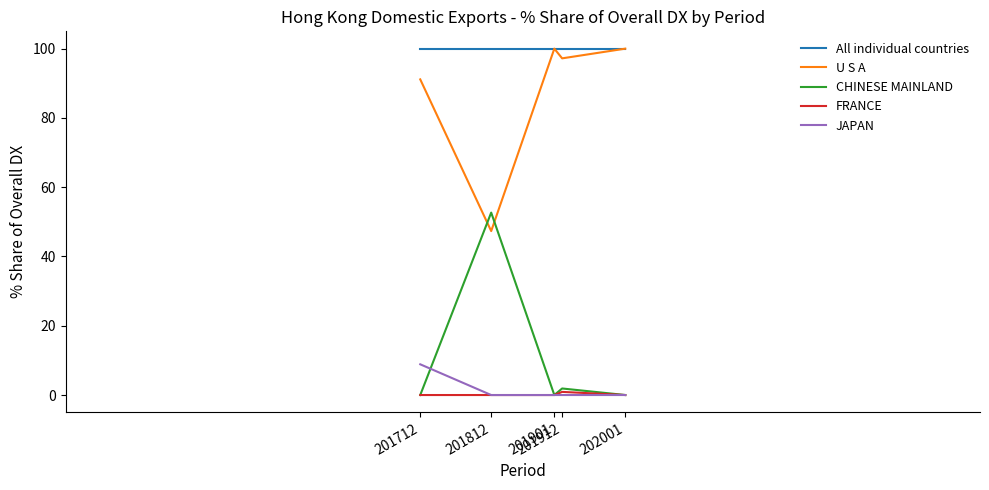

What is the lowest value of the U S A series?

47.3